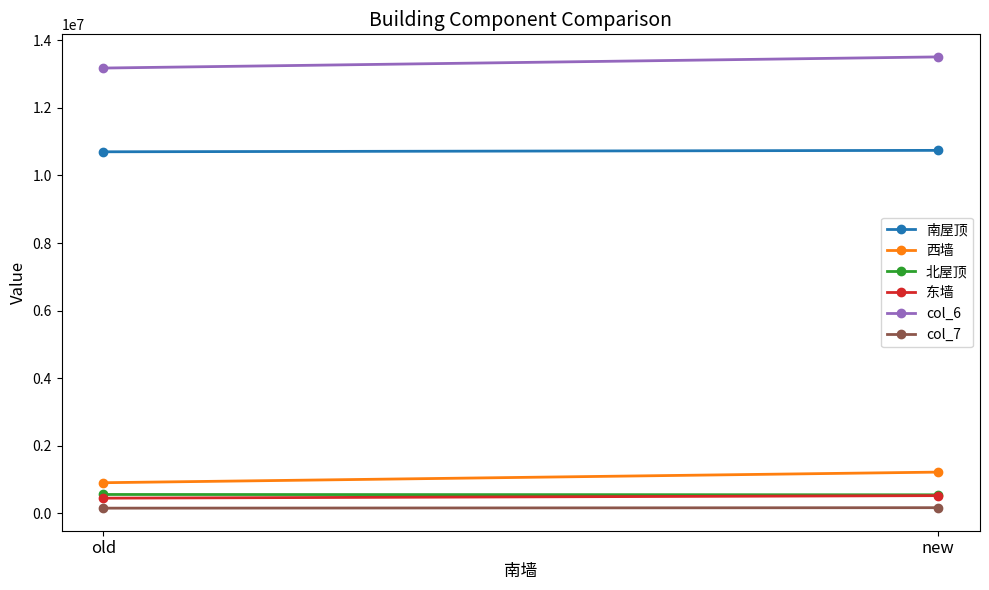

What is the average value of the 北屋顶 series?

554607.0